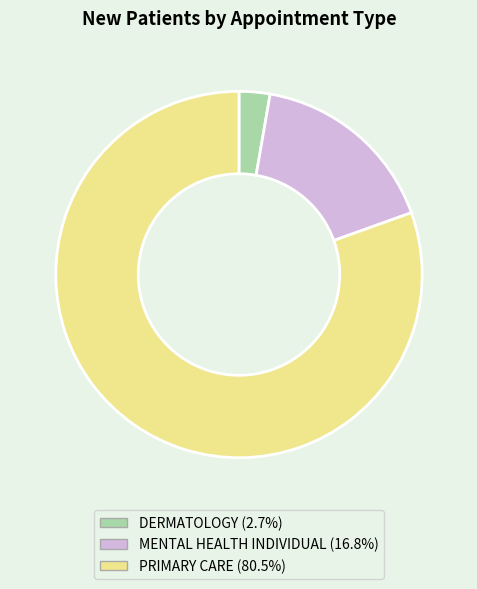

Which slice is the smallest?

DERMATOLOGY